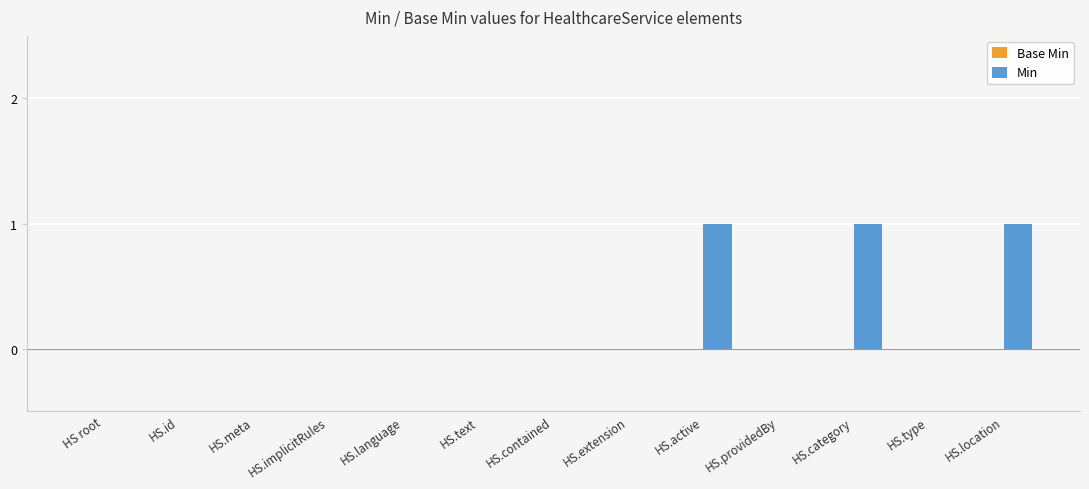

Is it true that the value at HS.active is 2?

False